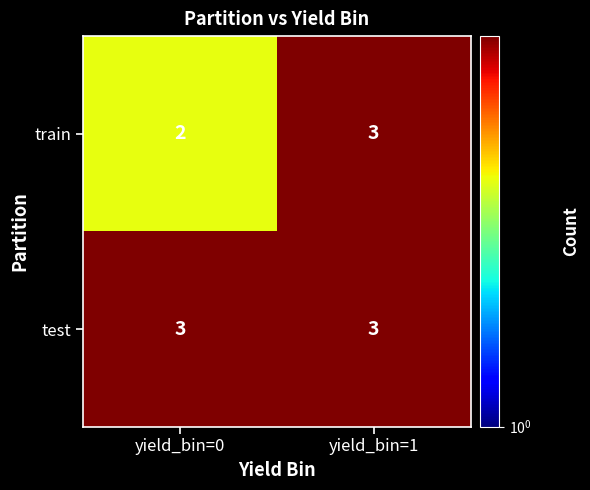

The value of train at yield_bin=1 is 3. True or false?

True